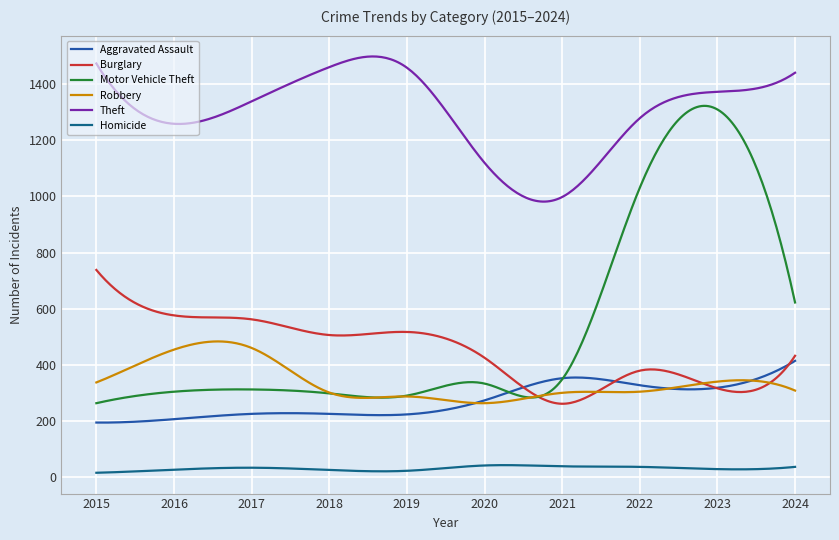

What is the minimum value for Theft?

981.7